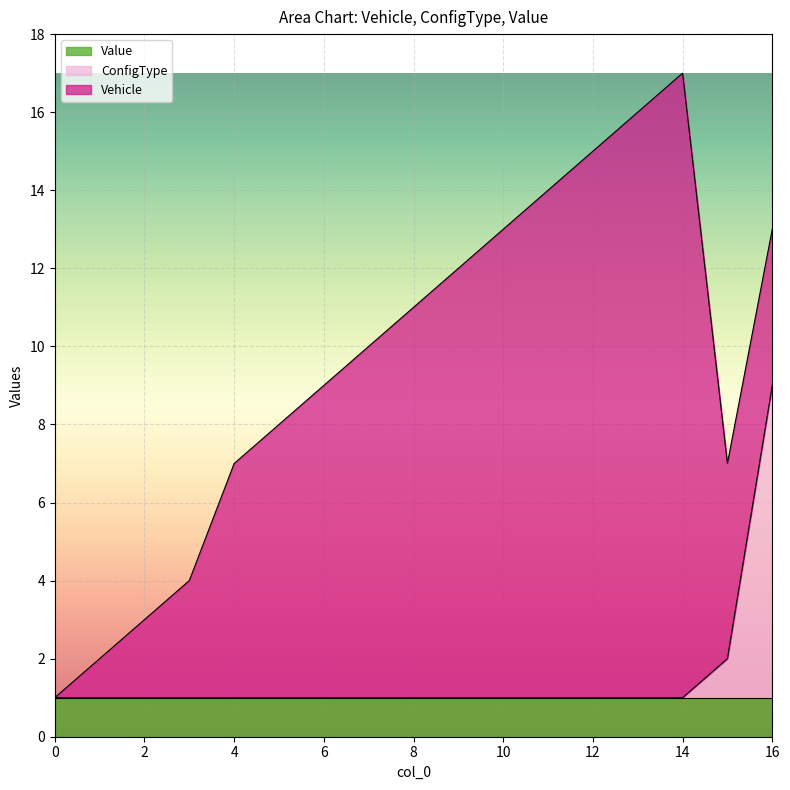

List the series in order of their peak value, lowest first.

Value, ConfigType, Vehicle